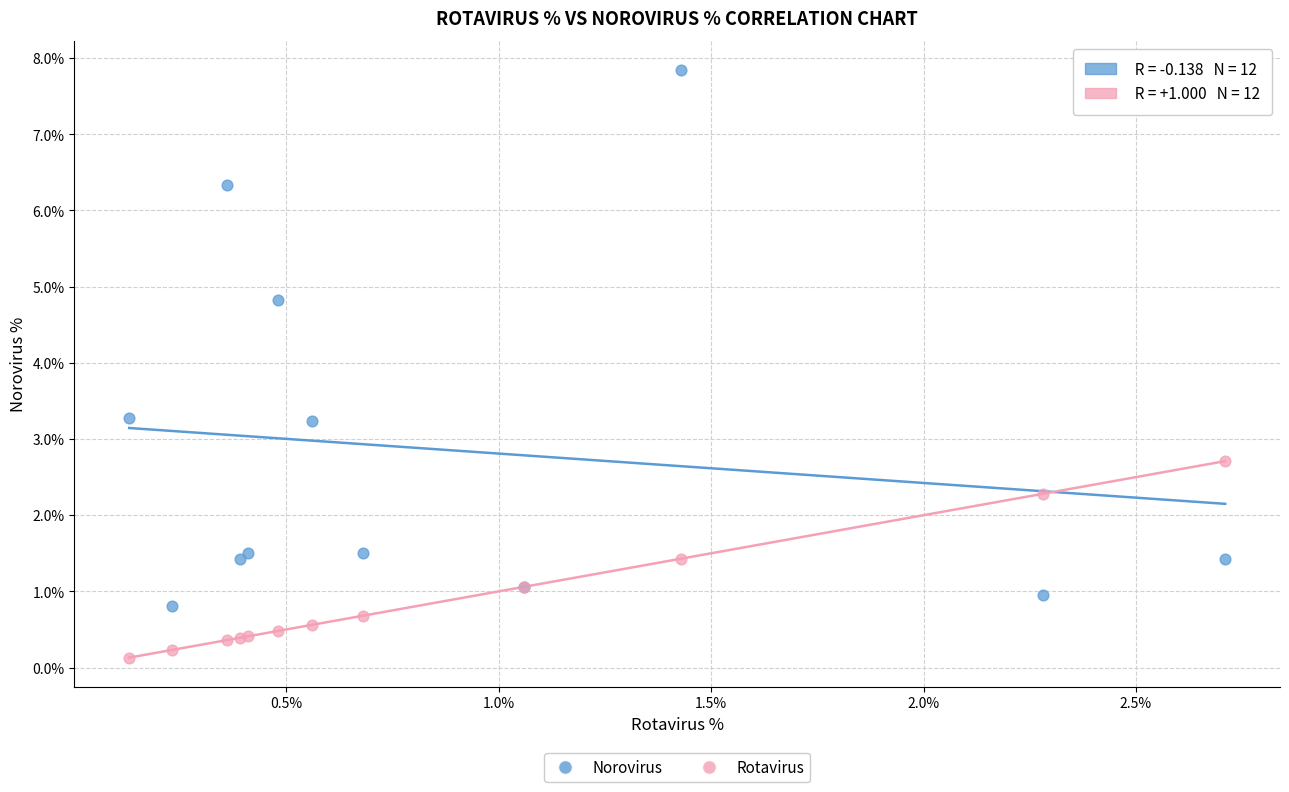

What are all the series names shown in the legend?

Norovirus, Rotavirus